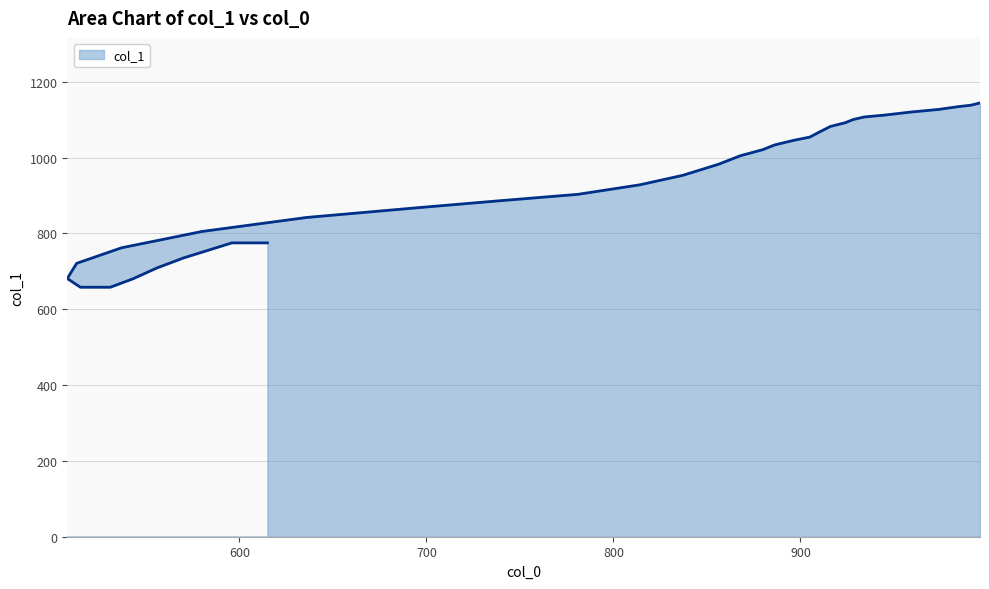

List the labels in order of value, smallest first.

531, 515, 543, 508, 556, 513, 570, 583, 537, 615, 615, 615, 615, 615, 606, 596, 580, 636, 696, 739, 781, 814, 837, 856, 868, 880, 886, 896, 905, 910, 916, 924, 928, 934, 945, 959, 974, 984, 991, 996